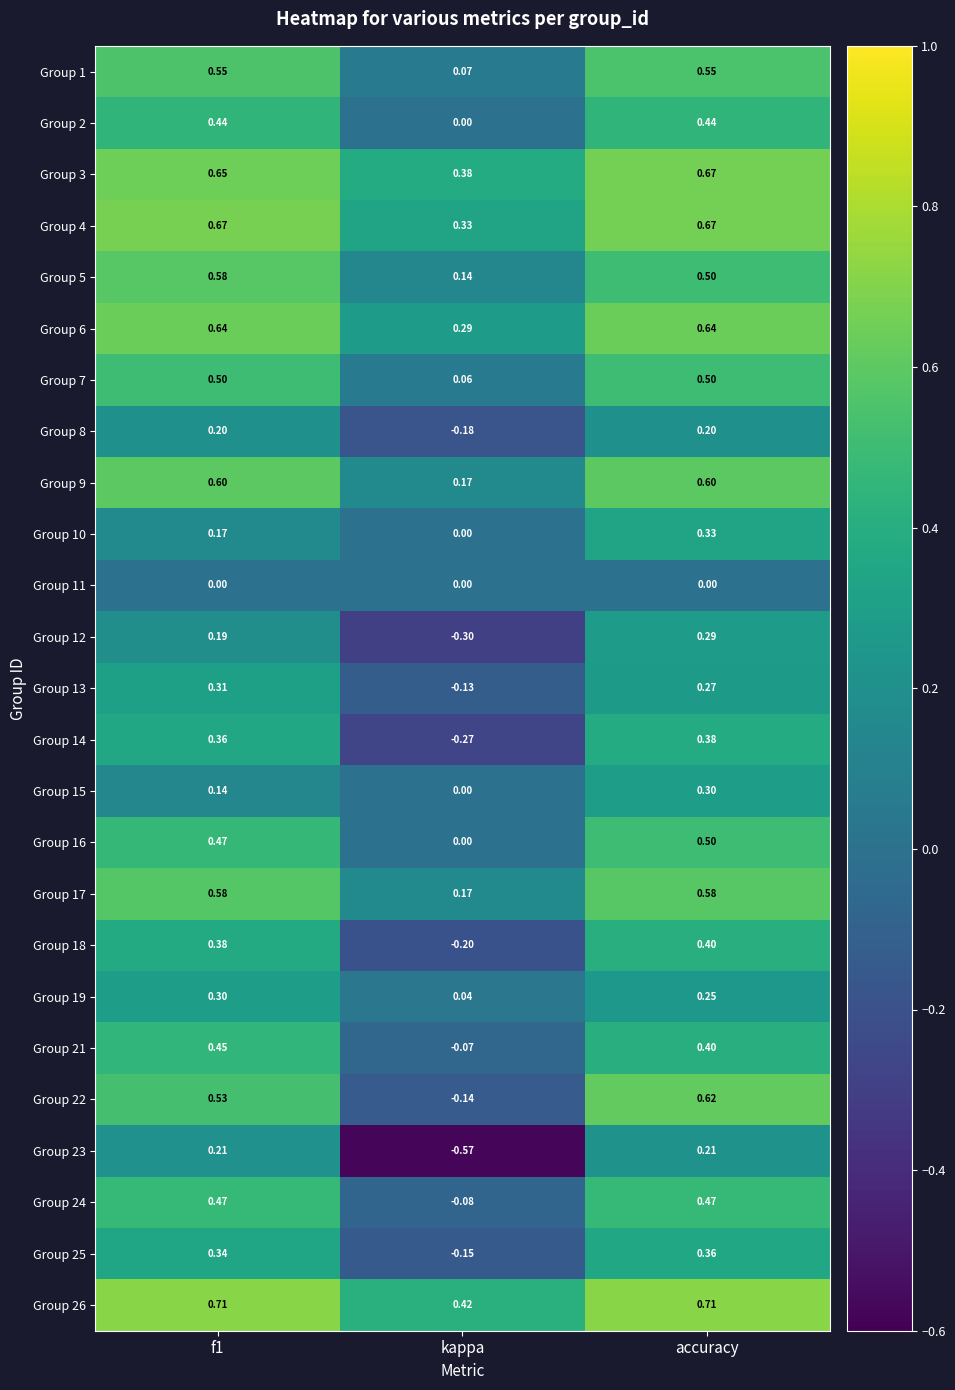

At how many categories does at least one series exceed 0?

3